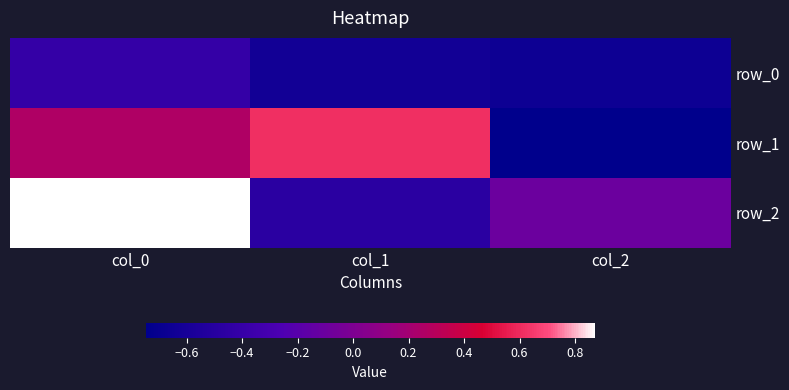

Count the row_1 values in the range 0 to 1.

2